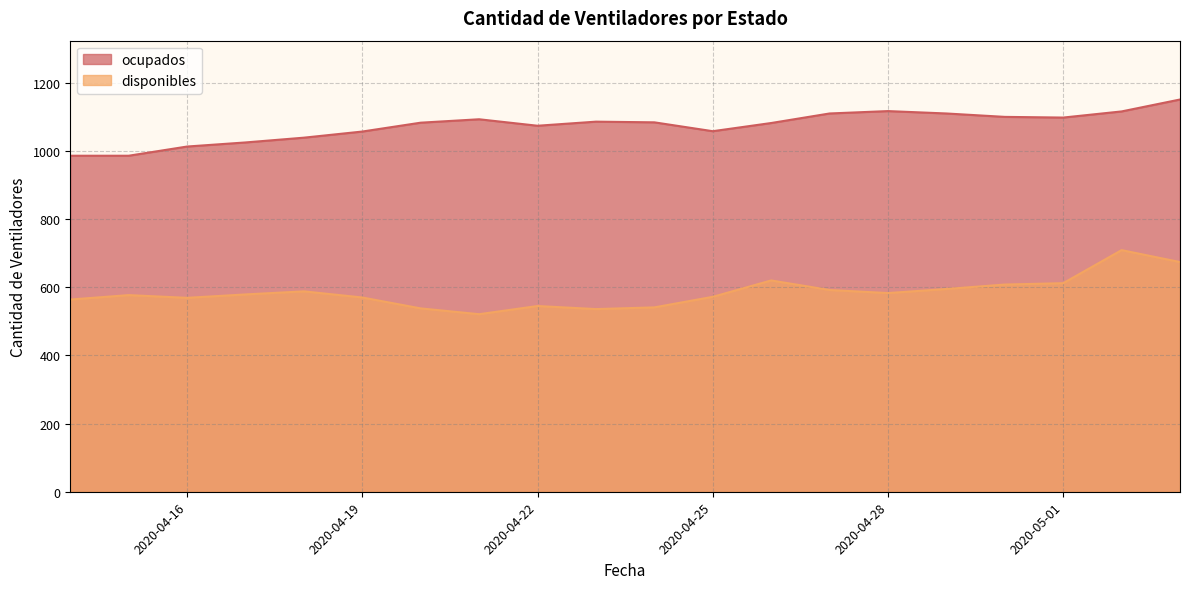

At which category is the sum across all series the highest?

2020-05-02